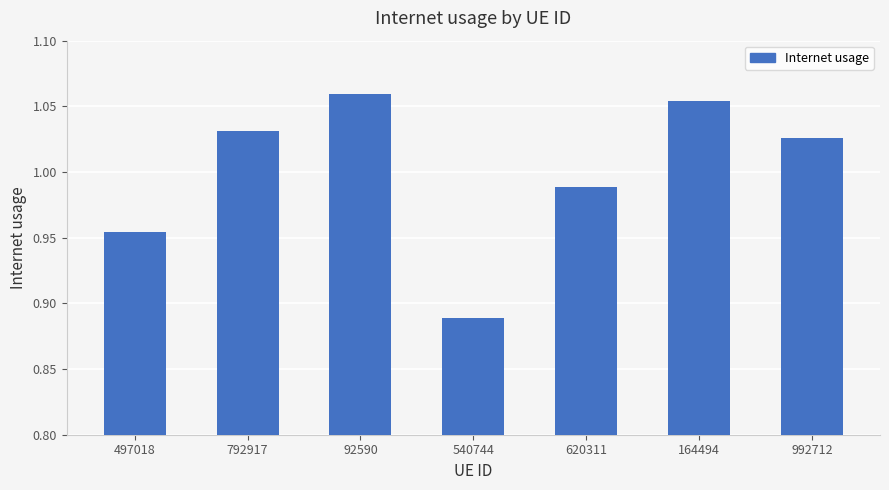

What position from the right is 792917?

6